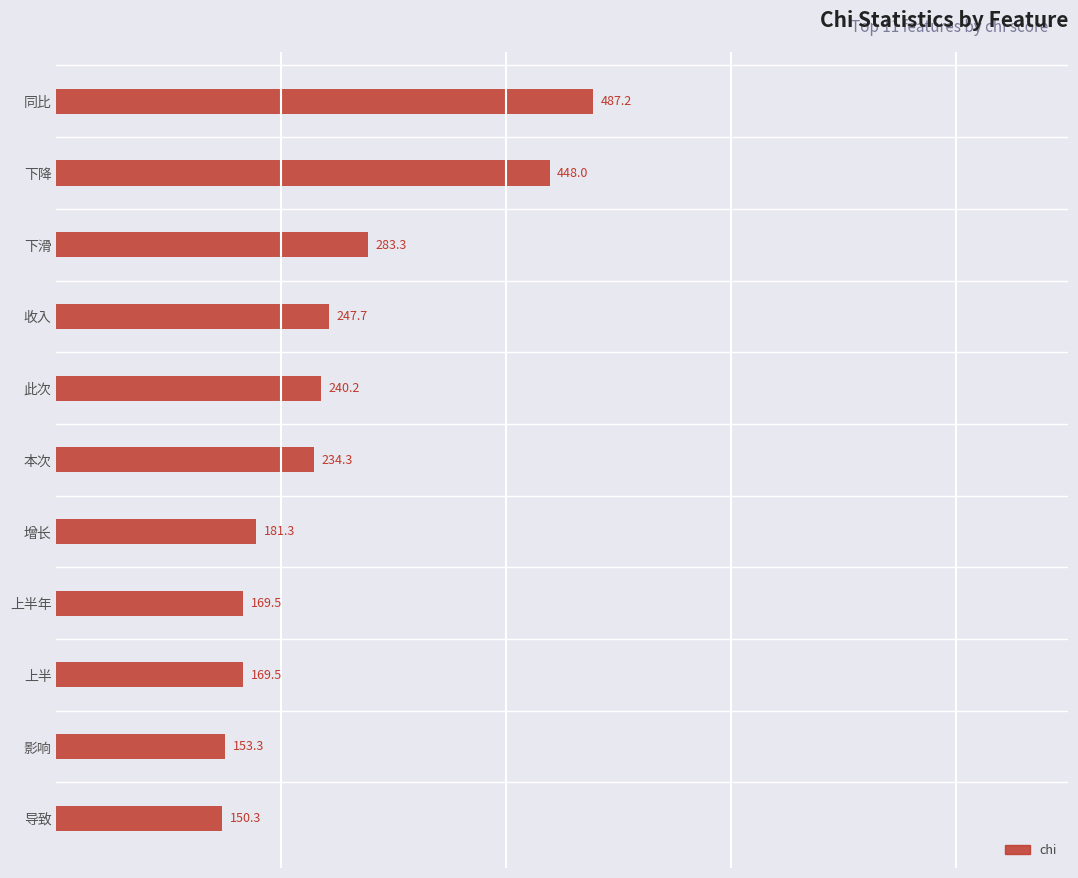

Approximately how many times larger is the value at 本次 compared to 上半年?

1.4